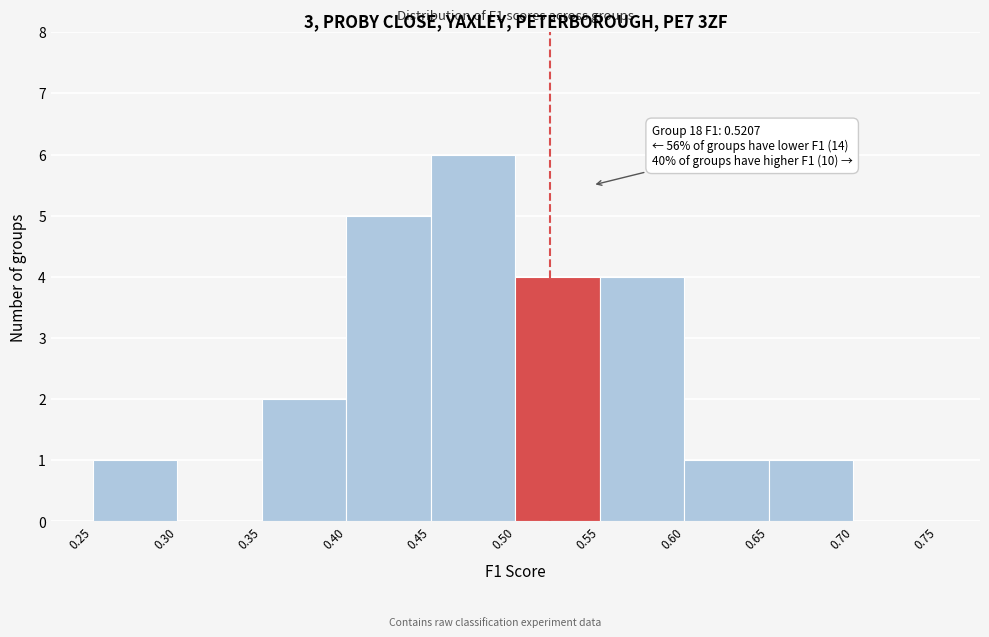

Over which range of the x-axis is the bar tallest?

0.45 to 0.50